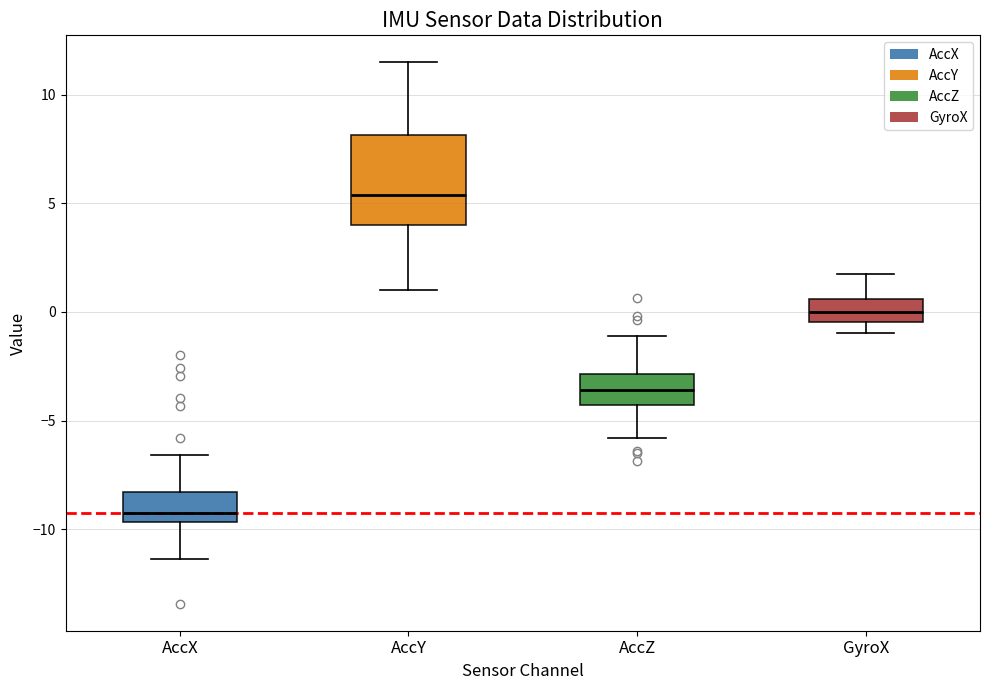

Reading left to right, transcribe this box plot: for each box, give where its median line is, the range the box spans, and where its two whiskers end, as read against the y-axis. The values are not printed on the chart, so give them approximately, as read against the axis.

AccX: median -9.5 (just above the box's lower edge), box -9.5 to -8.5, whiskers -11.5 to -6.5
AccY: median 5.5, box 4.0 to 8.0, whiskers 1.0 to 11.5
AccZ: median -3.5, box -4.5 to -3.0, whiskers -6.0 to -1.0
GyroX: median 0.0, box -0.5 to 0.5, whiskers -1.0 to 1.5